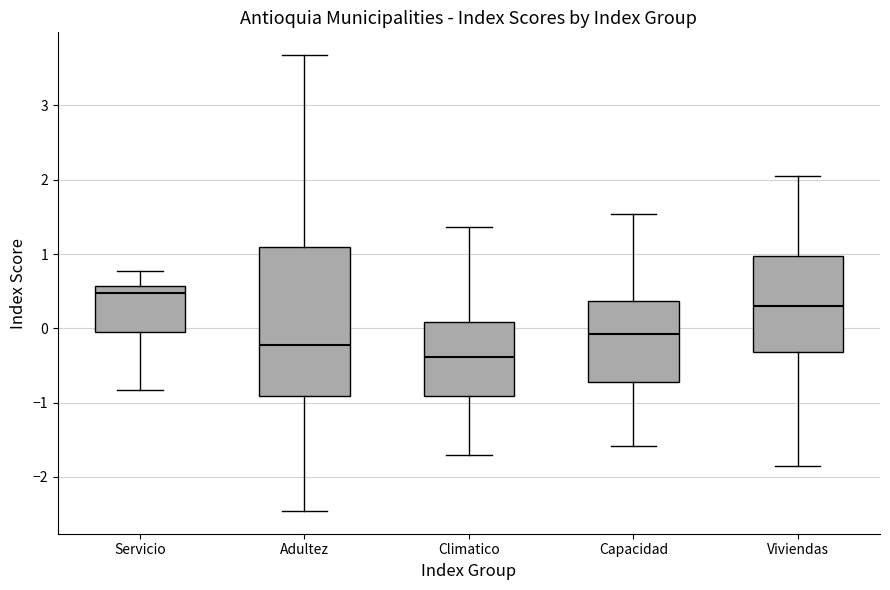

Reading left to right, read every box against the y-axis: the position of its median line, the range the box covers, and the ends of its whiskers. The values are not printed on the chart, so give them approximately, as read against the axis.

Servicio: median 0.5, box -0.1 to 0.6, whiskers -0.8 to 0.8
Adultez: median -0.2, box -0.9 to 1.1, whiskers -2.5 to 3.7
Climatico: median -0.4, box -0.9 to 0.1, whiskers -1.7 to 1.4
Capacidad: median -0.1, box -0.7 to 0.4, whiskers -1.6 to 1.5
Viviendas: median 0.3, box -0.3 to 1.0, whiskers -1.9 to 2.0